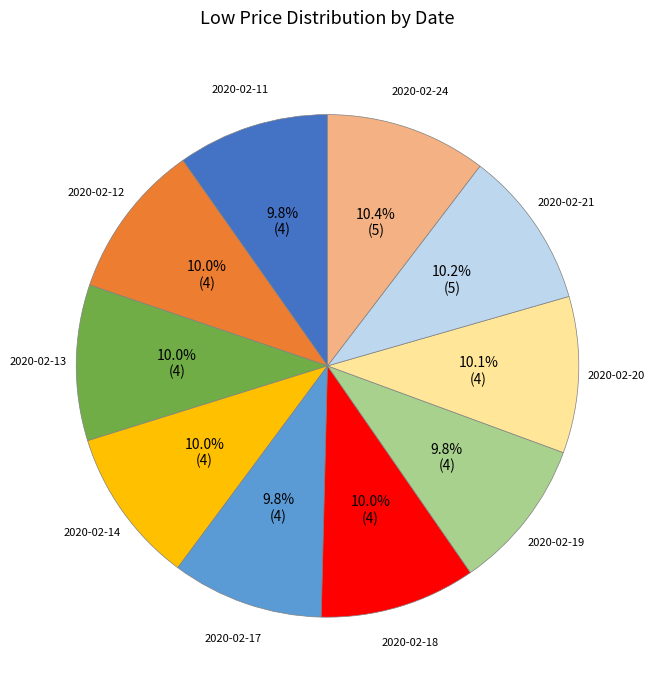

To the nearest percent, what portion does 2020-02-12 represent?

10%